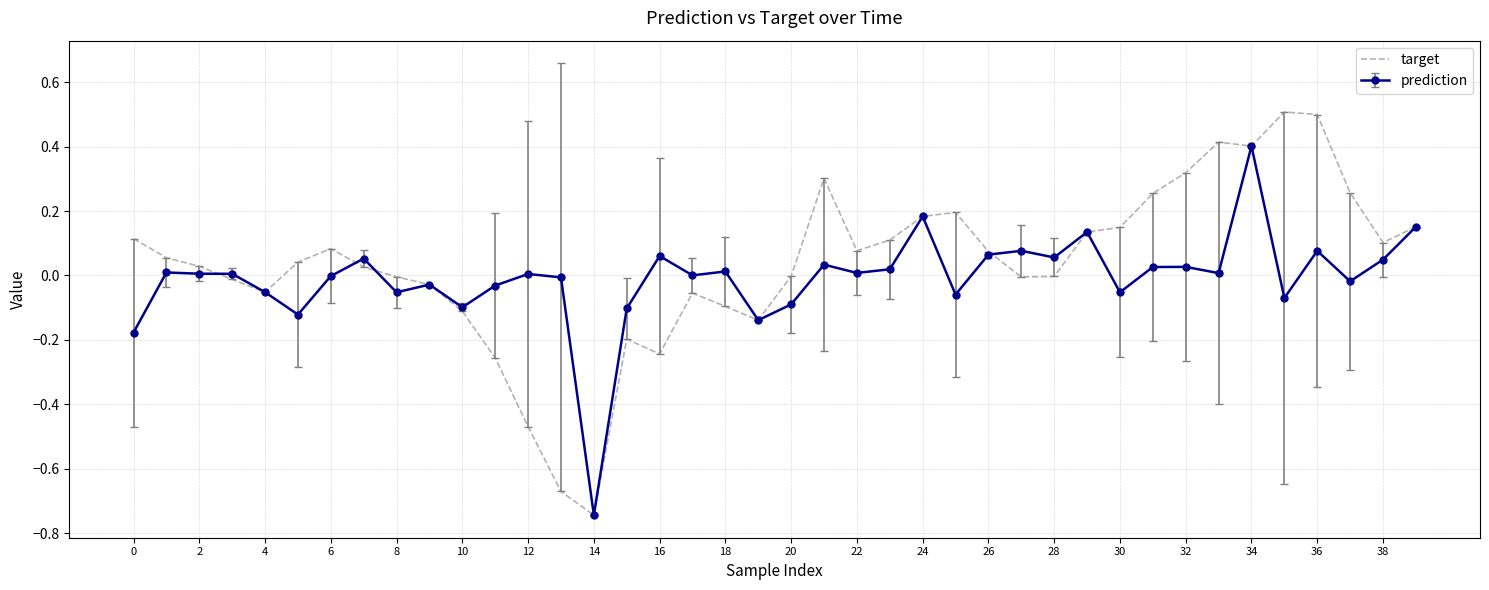

Rank the series by their maximum value, from lowest to highest.

prediction, target